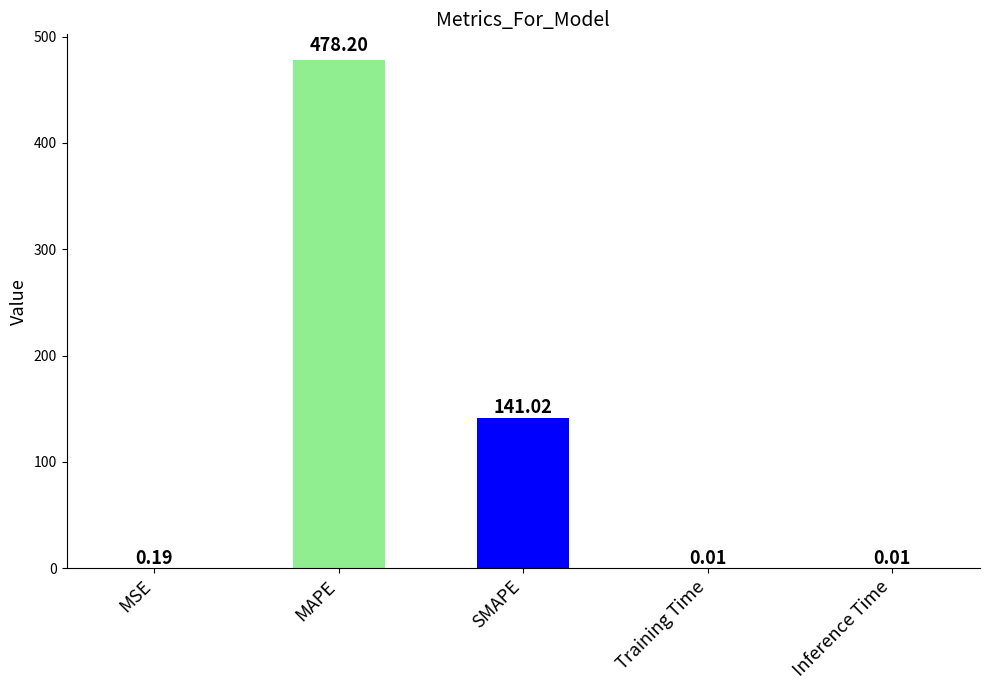

Which category has the highest value across all series?

MAPE